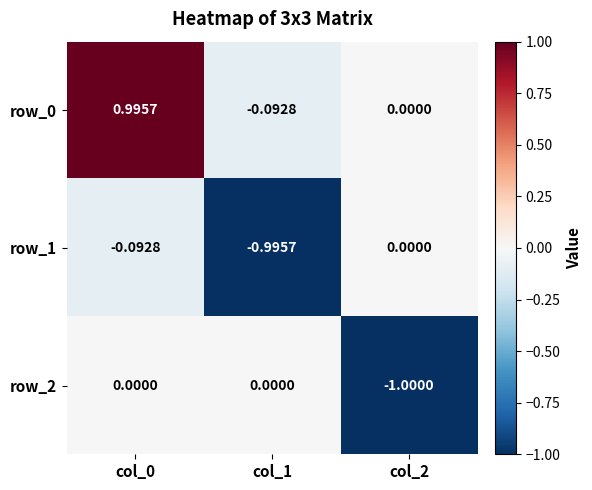

Is the value of row_0 at col_2 greater than the value of row_2 at col_2?

Yes